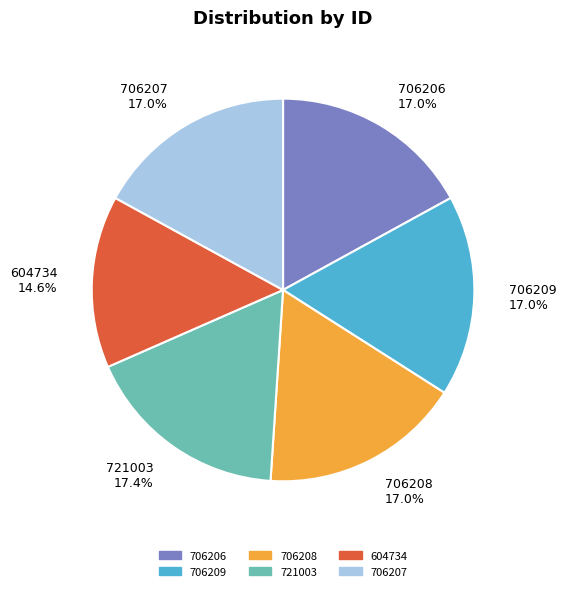

What percentage is NOT represented by 706206?

83.0%